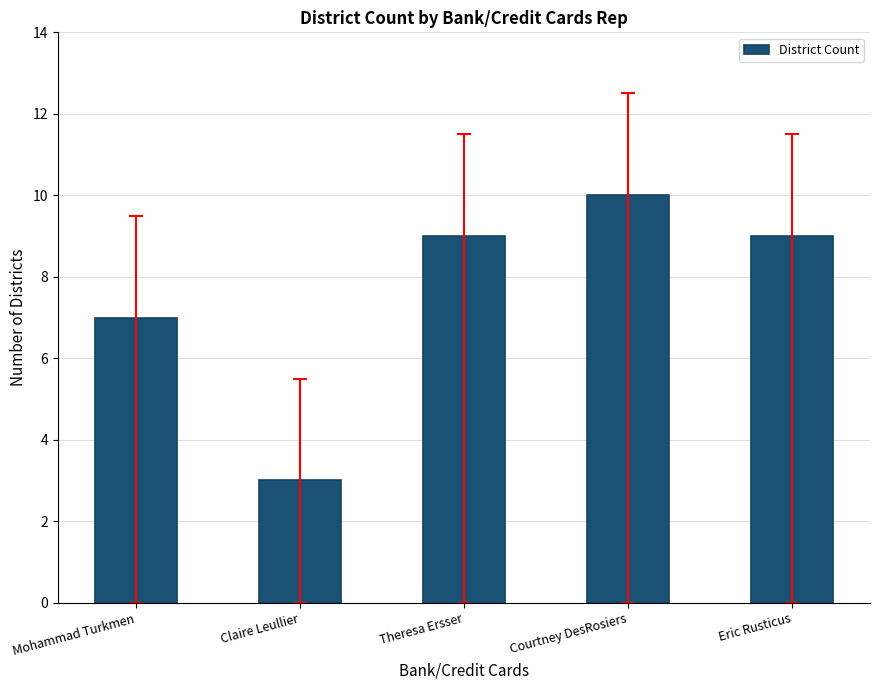

Reading right to left, list all the values displayed in this chart.

9	10	9	3	7